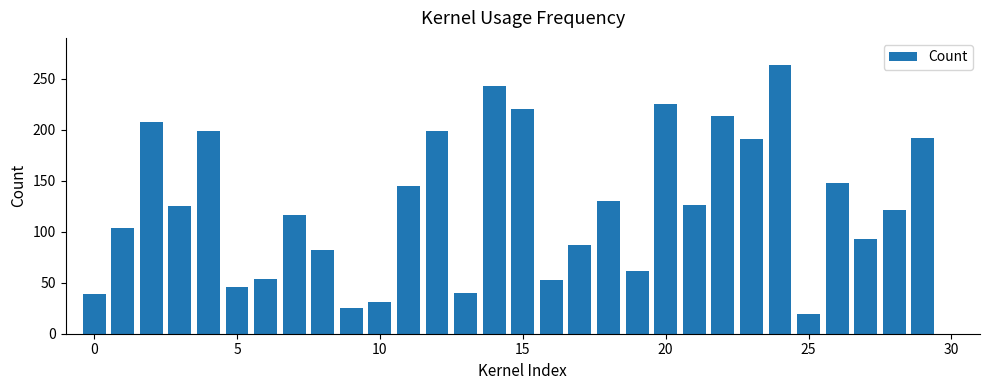

What is the smallest value displayed?

19